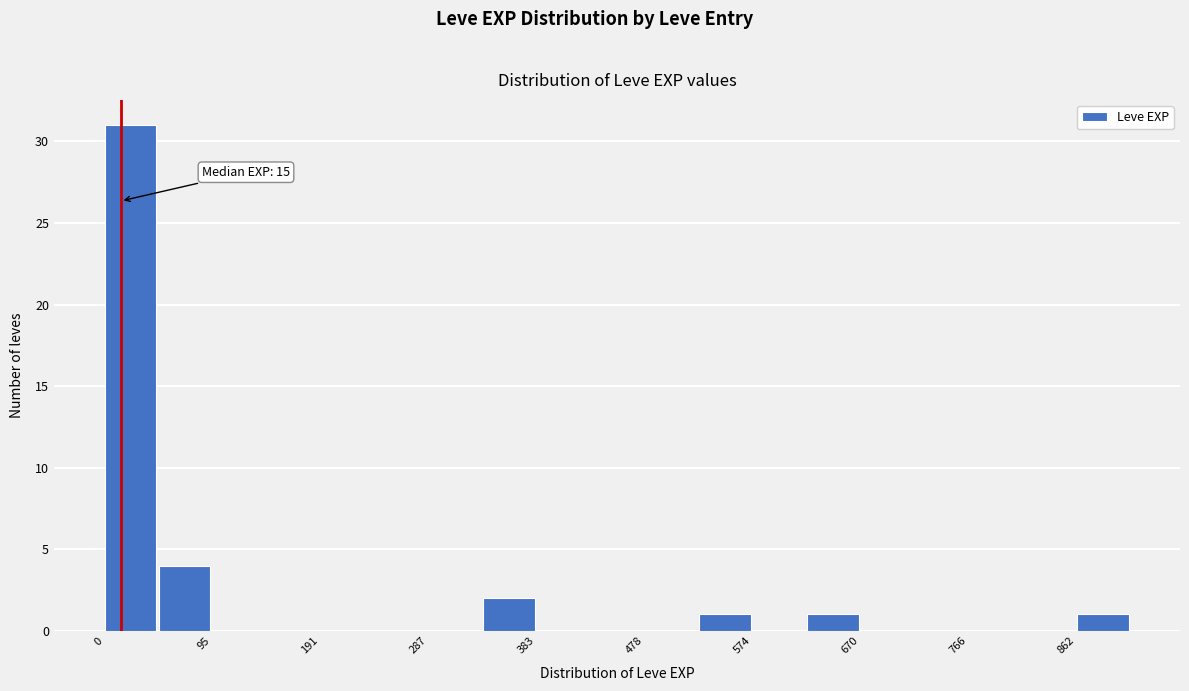

Which range on the x-axis has the tallest bar?

0 to 50